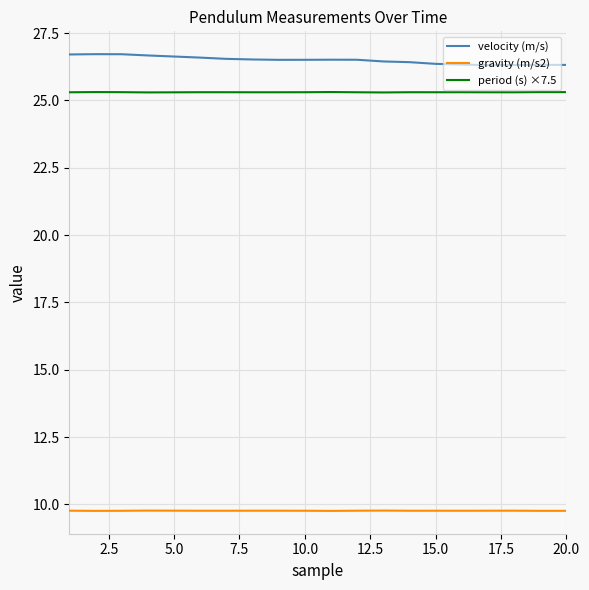

True or false: gravity (m/s2) and velocity (m/s) intersect in this chart.

False